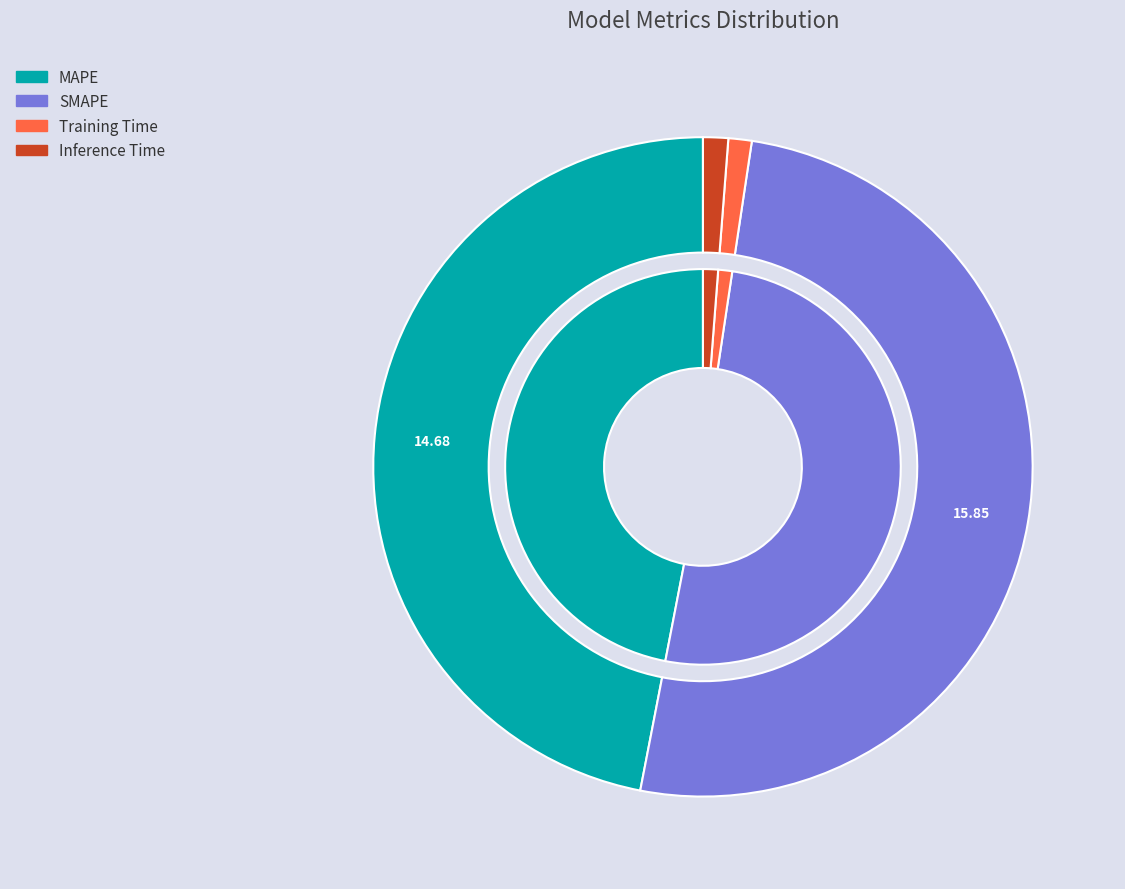

The MAPE slice represents 47% of the pie. True or false?

True